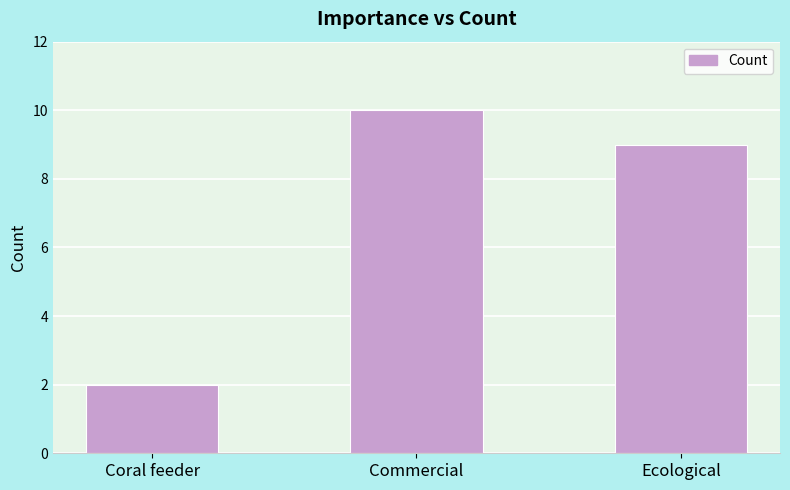

What position from the left is Ecological?

3